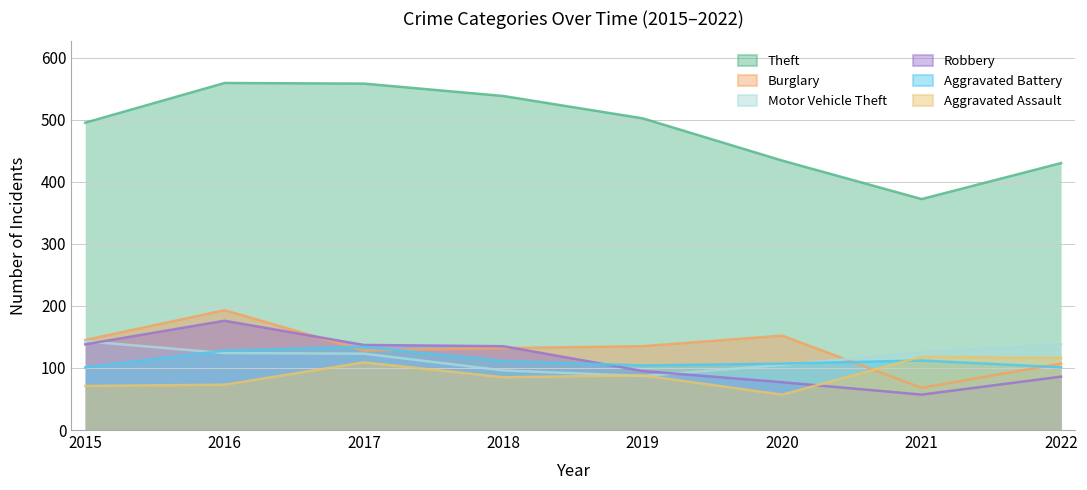

Which series has the widest spread of values?

Theft